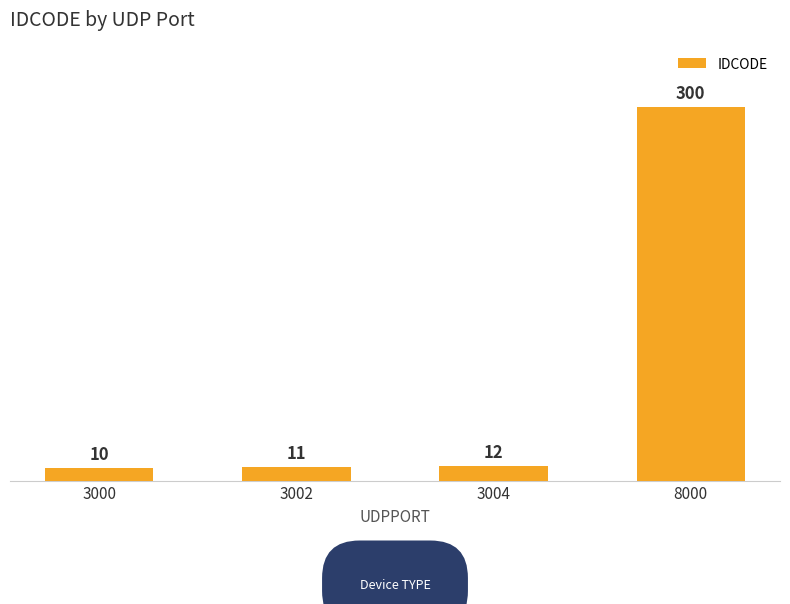

What is the difference between the maximum and minimum values?

290